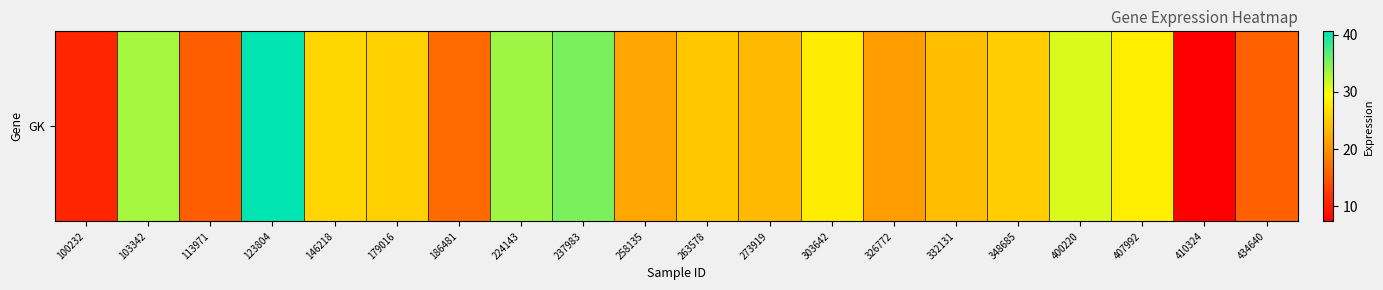

Reading left to right, list all the values displayed in this chart.

10.6	33.4	15.6	40.6	26.0	25.5	16.7	33.6	35.2	21.9	24.7	23.5	27.9	20.9	23.9	25.2	31.1	28.1	7.4	15.9